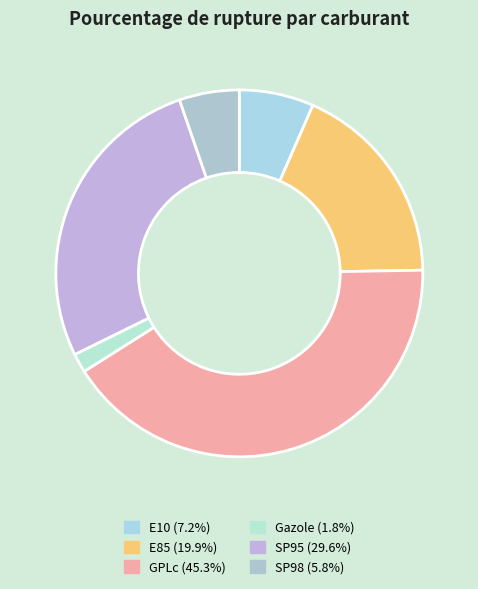

True or false: Gazole accounts for 2% of the total.

True